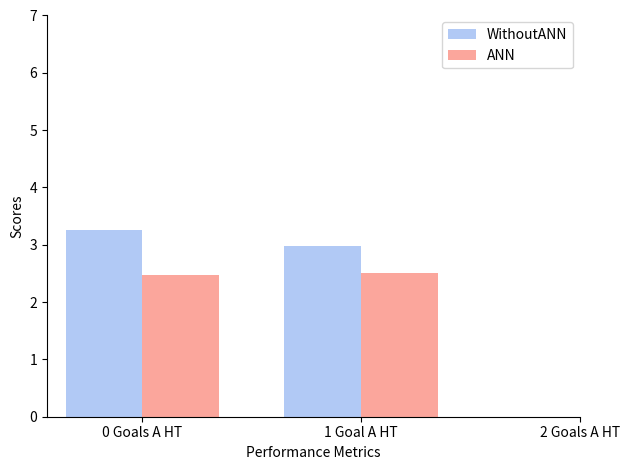

Is it true that ANN equals 4.3 at 0 Goals A HT?

False